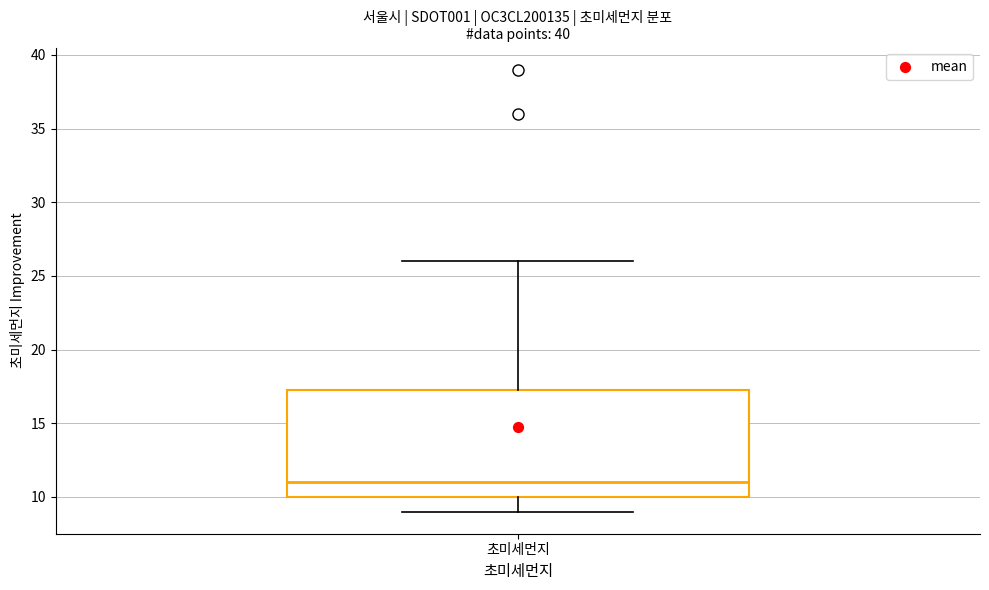

Transcribe this box plot: give where the median line is, the range the box spans, and where the two whiskers end, as read against the y-axis. The values are not printed on the chart, so give them approximately, as read against the axis.

median 11.0, box 10.0 to 17.5, whiskers 9.0 to 26.0